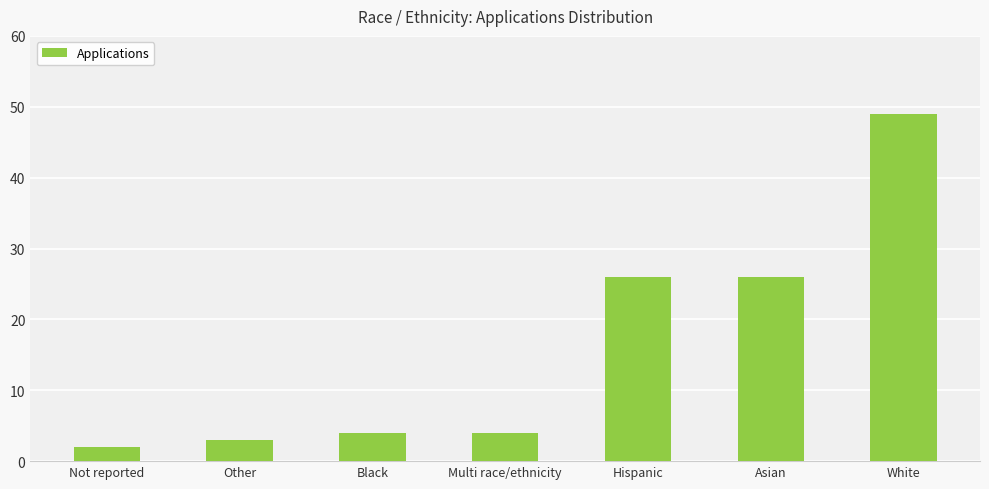

What position from the right is White?

1